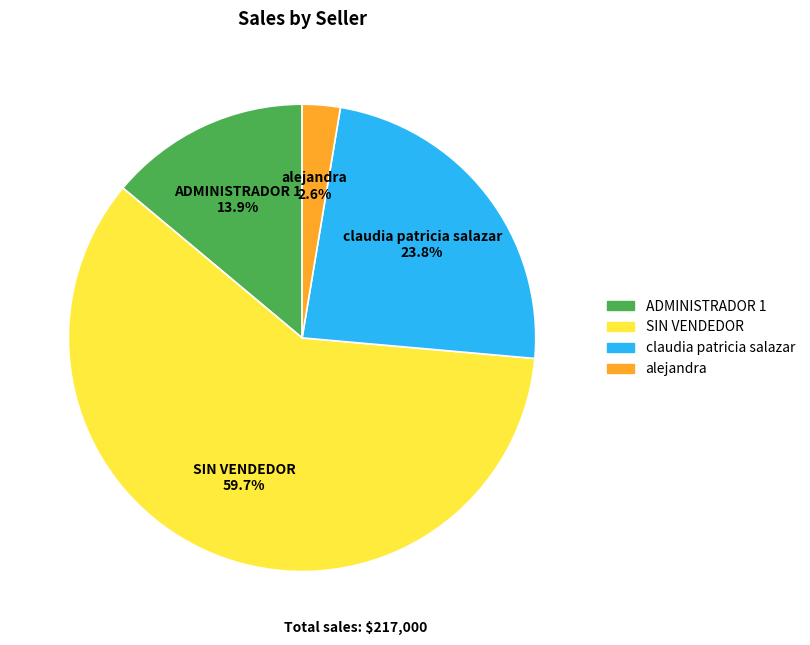

Does SIN VENDEDOR represent more than half of the total?

Yes